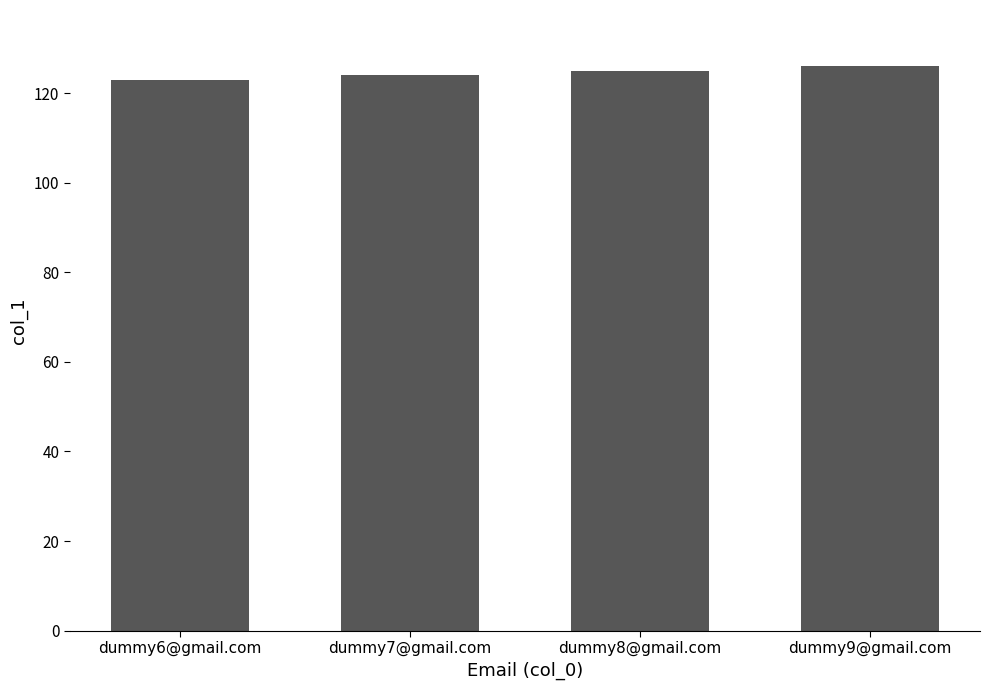

Does the chart contain stacked bars?

No